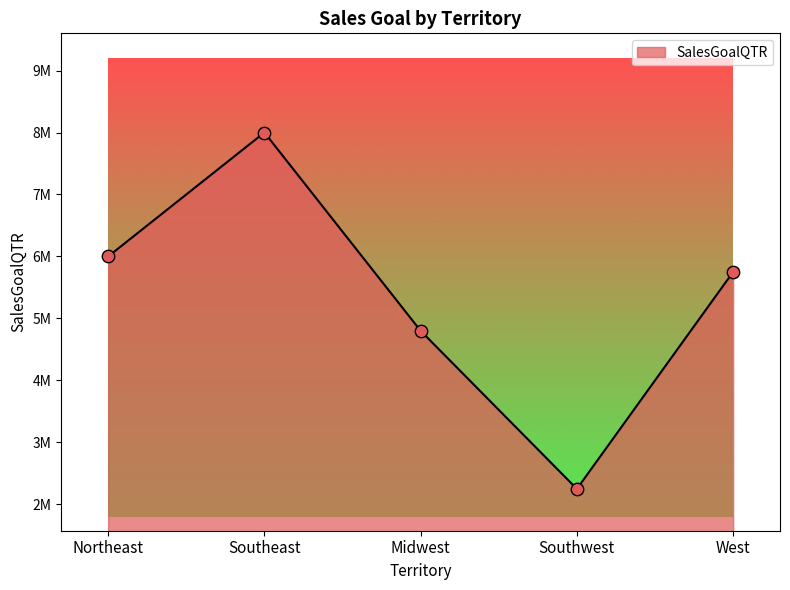

Which has a higher value, Southeast or West?

Southeast